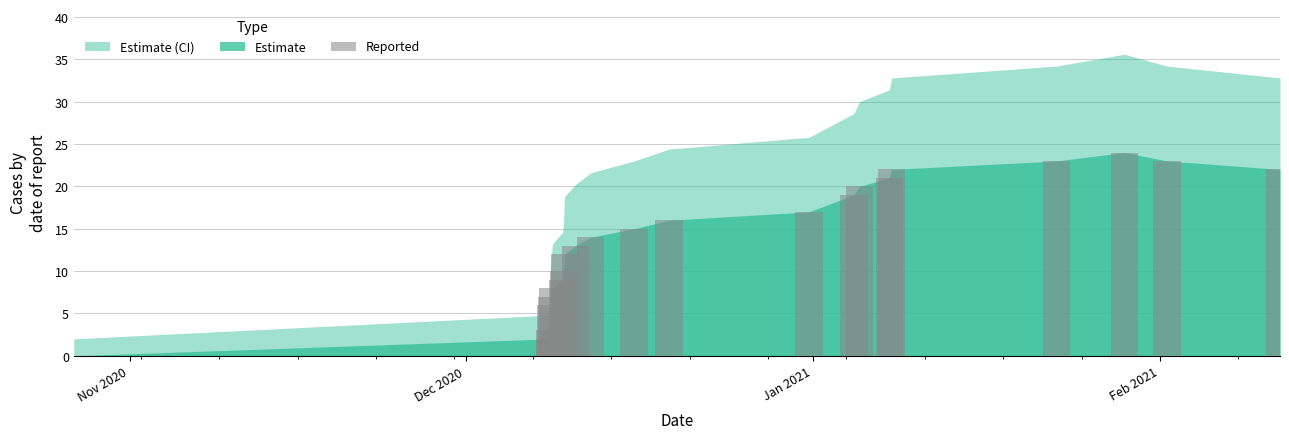

What is the maximum value shown in the chart?

24